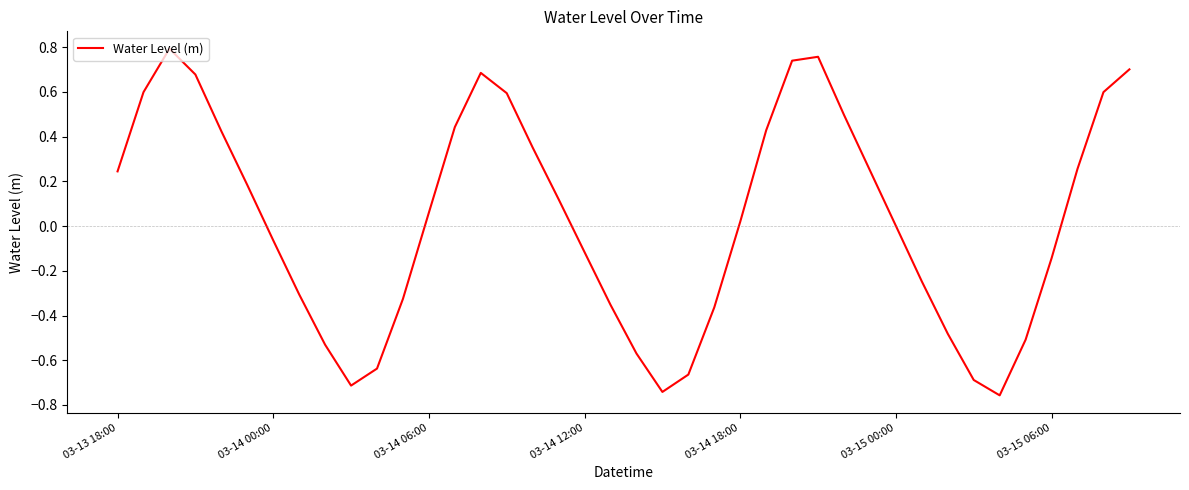

What is the difference between the maximum and minimum values?

1.5